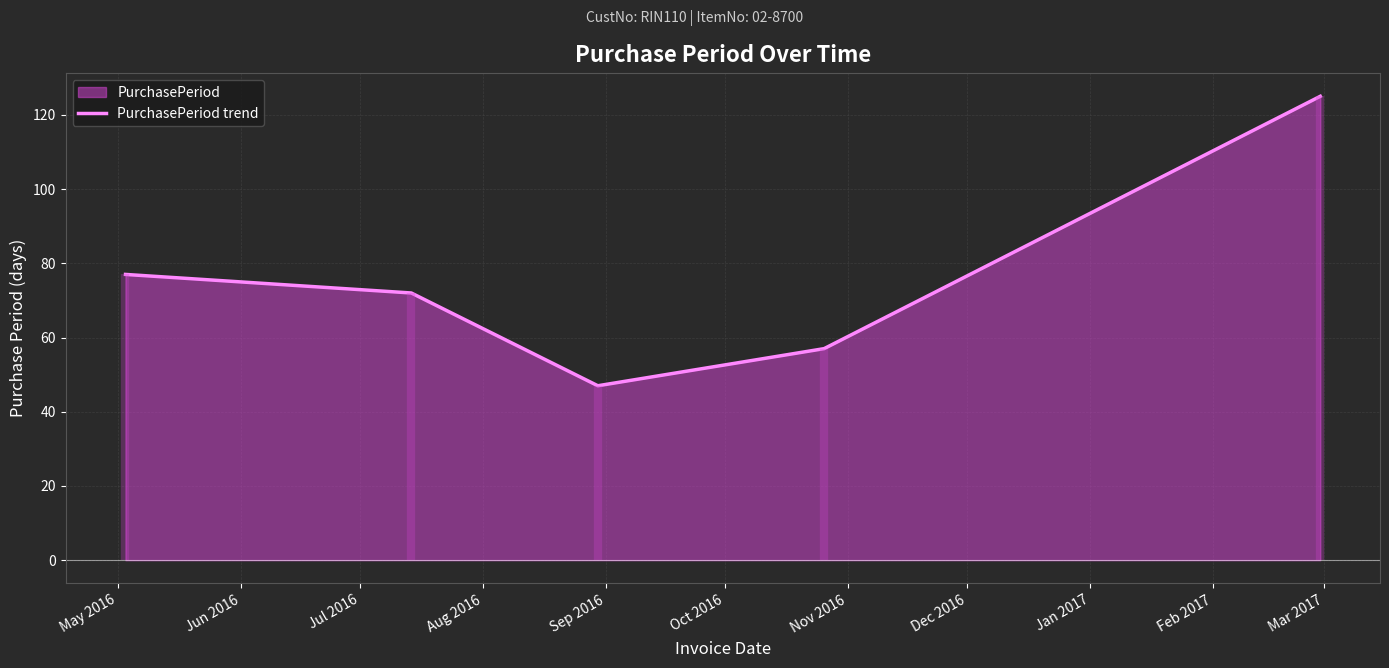

Does the chart display data point markers on the line(s)?

No